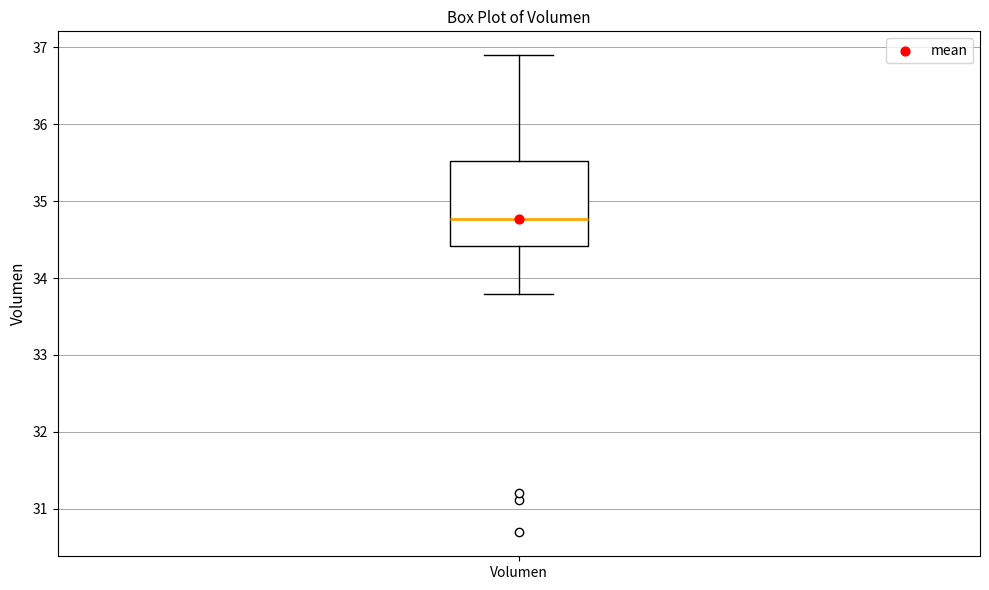

Where does the median line of the box for Volumen sit on the y-axis? The values are not printed on the chart, so give them approximately, as read against the axis.

34.8